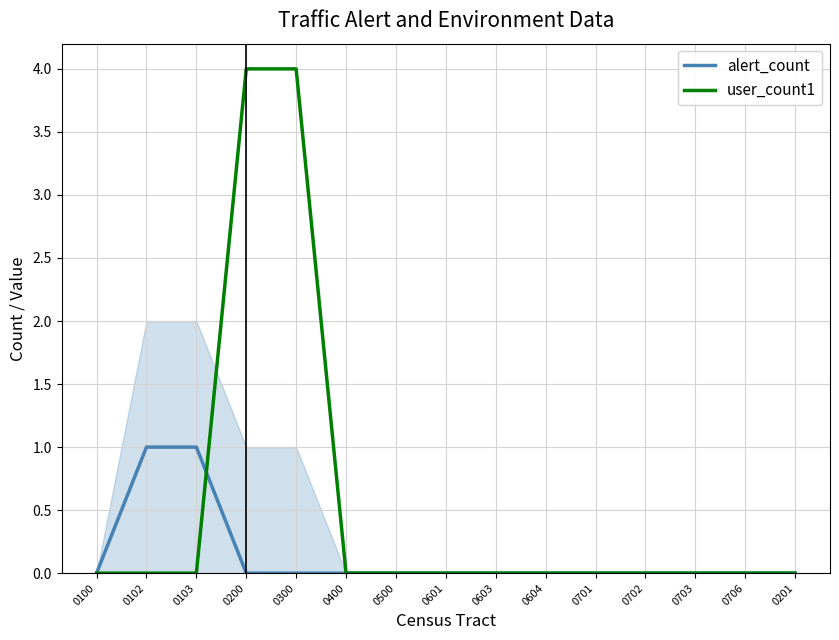

What position from the left is 0102?

2